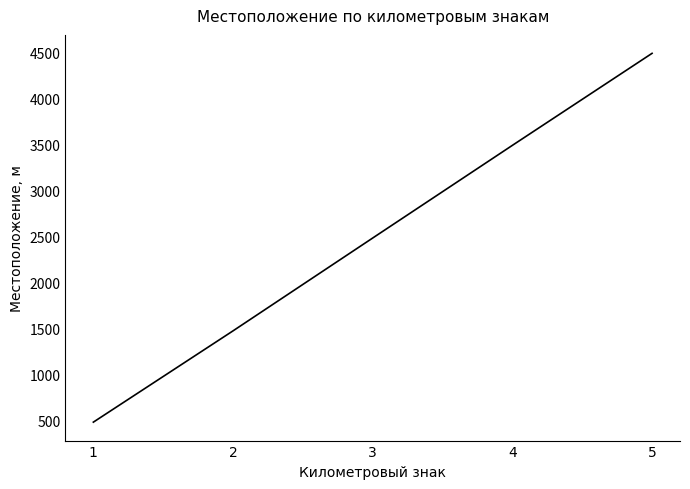

The value at 4 is 3493. True or false?

True